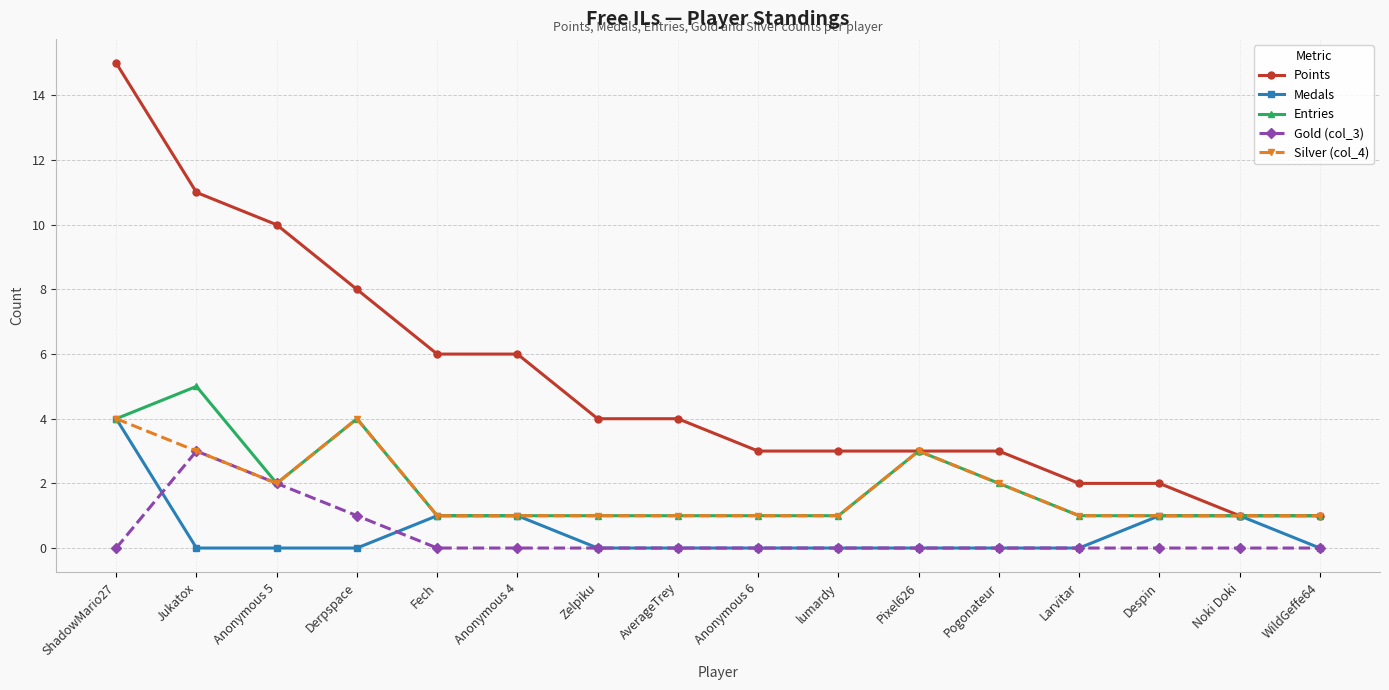

True or false: Points has a value of 23 at ShadowMario27.

False